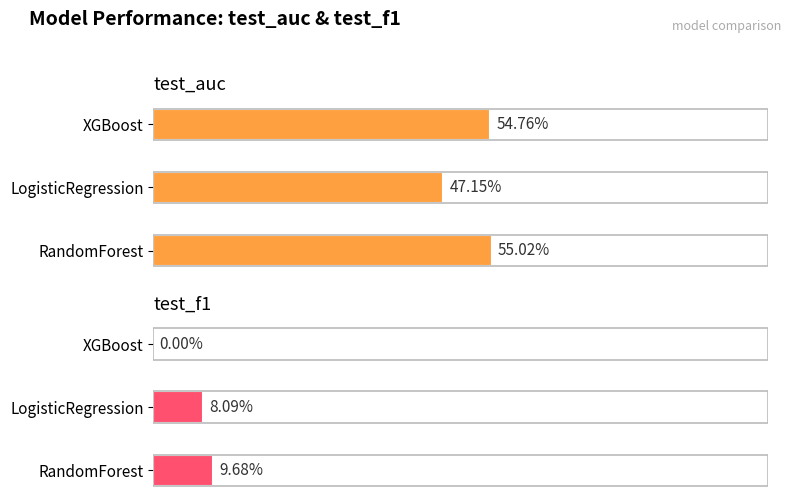

Is it true that test_f1 equals 0.1 at XGBoost?

False